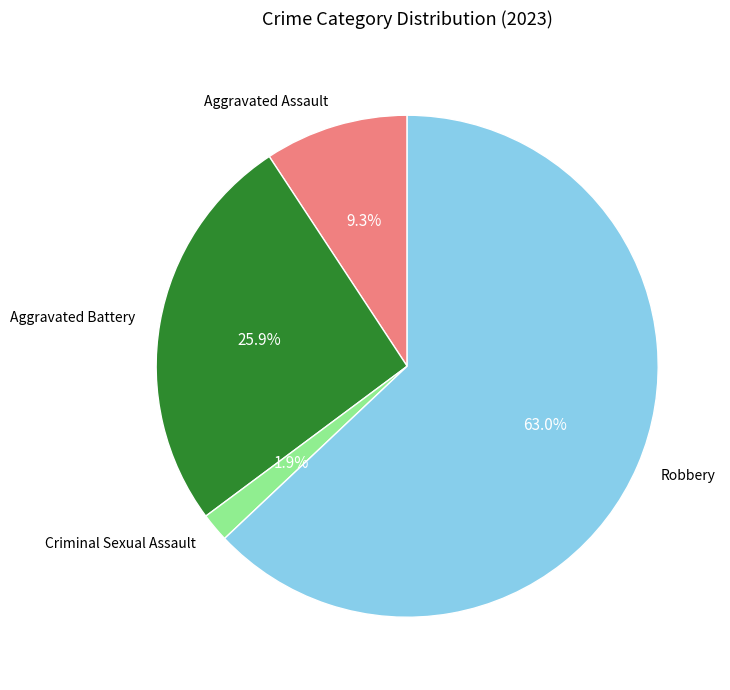

To the nearest percent, what is the difference between the Robbery and Criminal Sexual Assault slice percentages?

61%